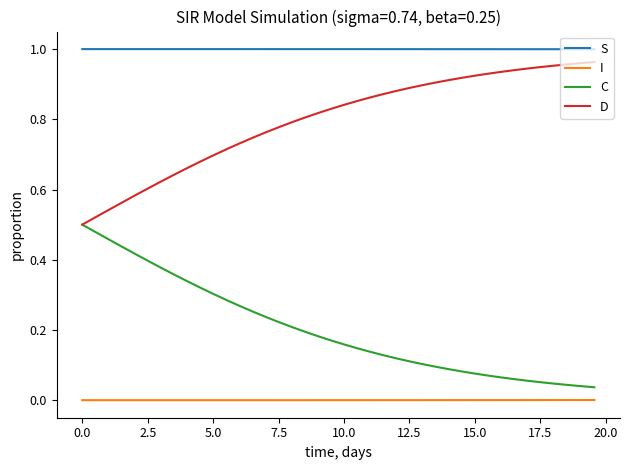

Is this an area chart (filled region under the line)?

No